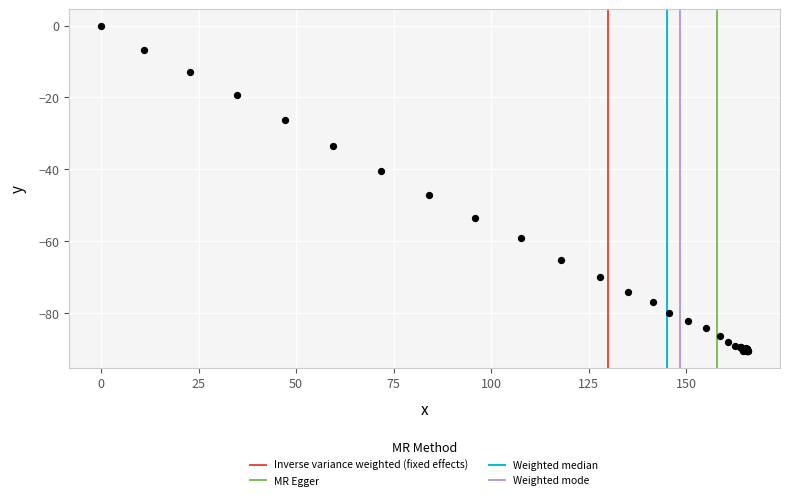

What Y value in the scatter plot is closest to -45?

-47.3